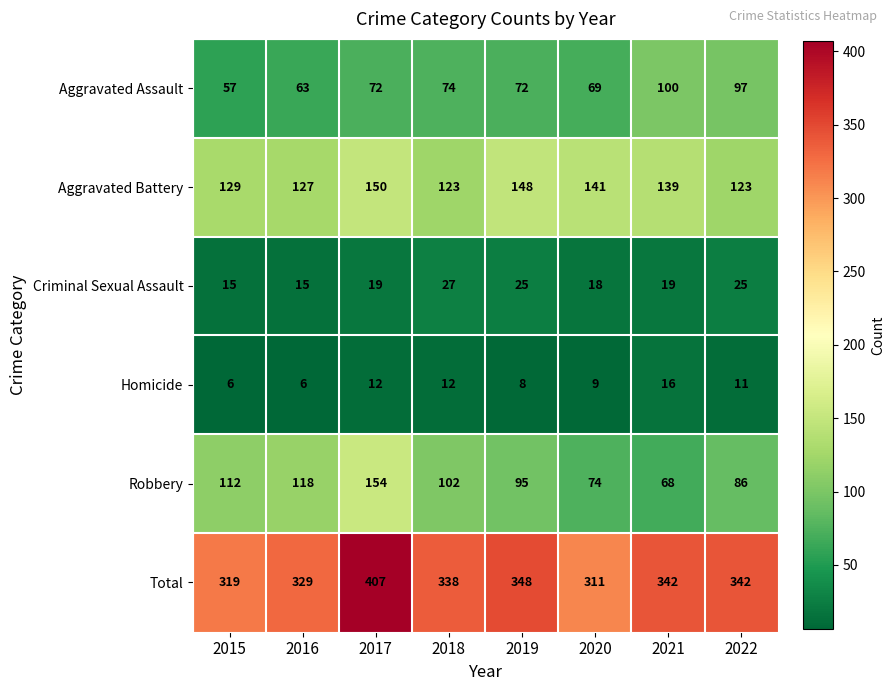

What is the lowest value of the Aggravated Assault series?

57